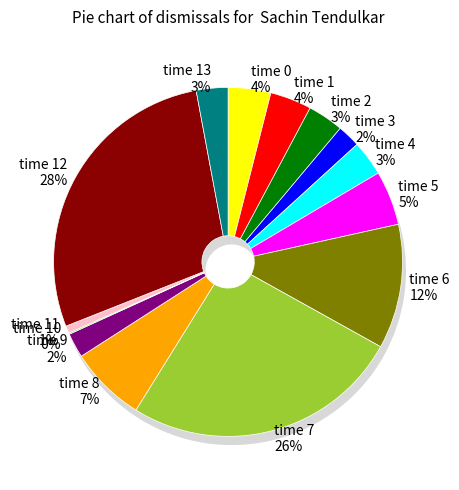

Rank the categories by value from highest to lowest.

time 12, time 7, time 6, time 8, time 5, time 0, time 1, time 2, time 4, time 13, time 9, time 3, time 11, time 10